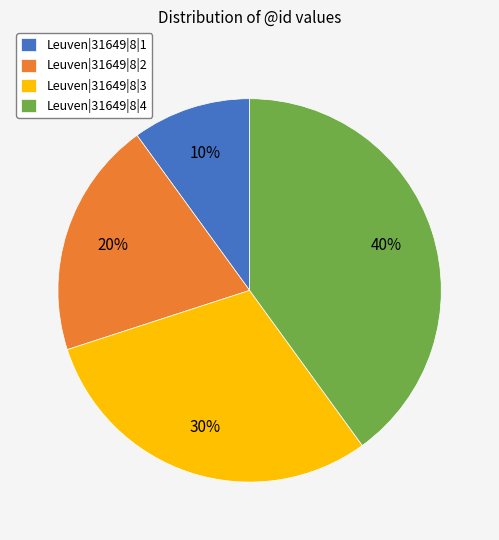

Which category has the biggest portion of the pie?

Leuven|31649|8|4